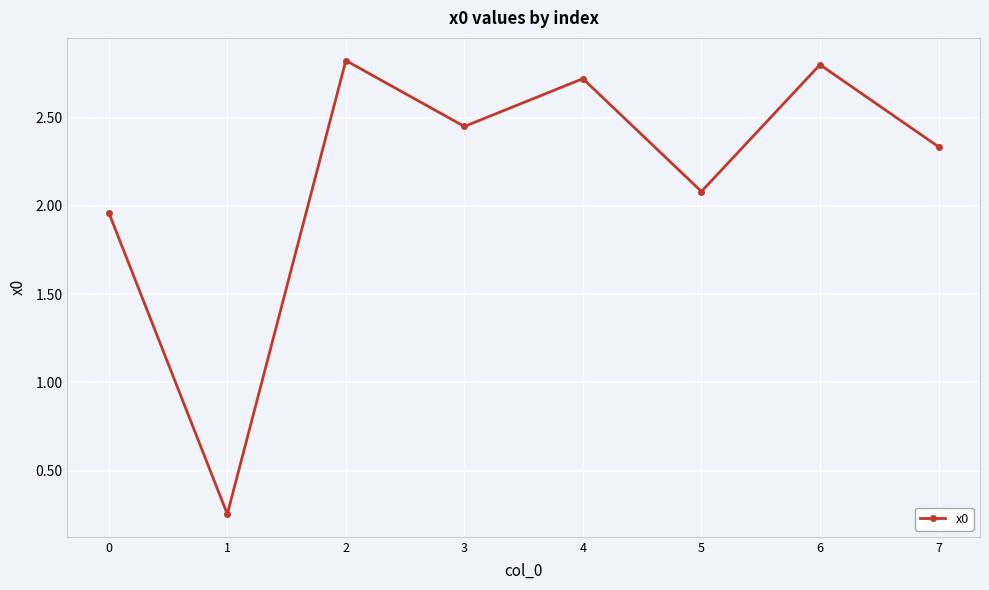

How many points are higher than both their immediate neighbors (excluding endpoints)?

3